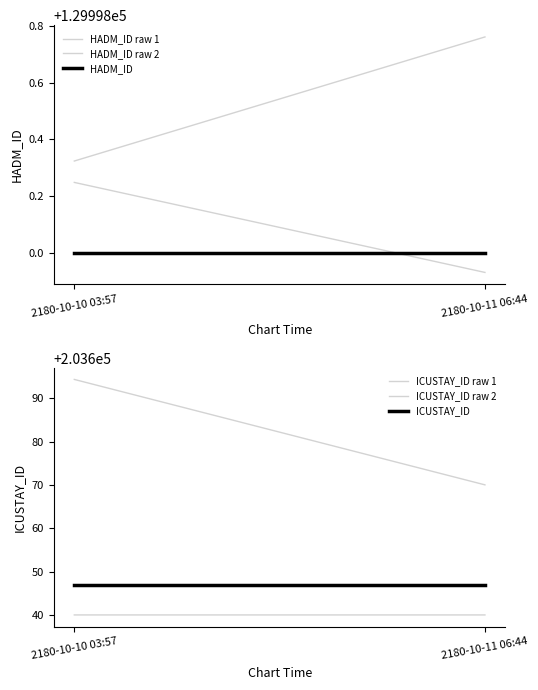

Rank the categories by ICUSTAY_ID value from lowest to highest.

2180-10-10 03:57, 2180-10-11 06:44